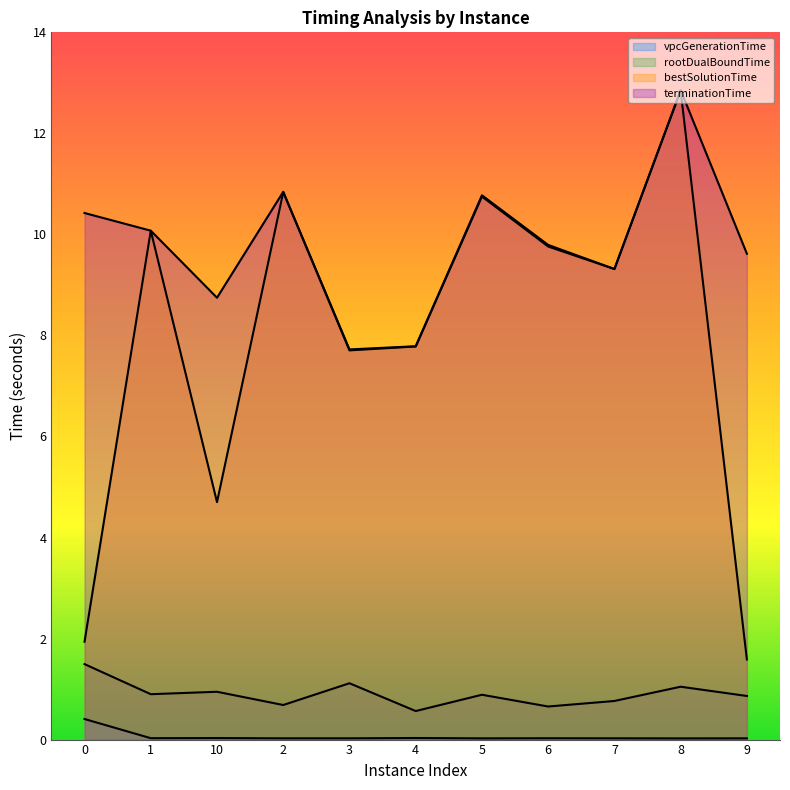

What are all the series names shown in the legend?

vpcGenerationTime, rootDualBoundTime, bestSolutionTime, terminationTime